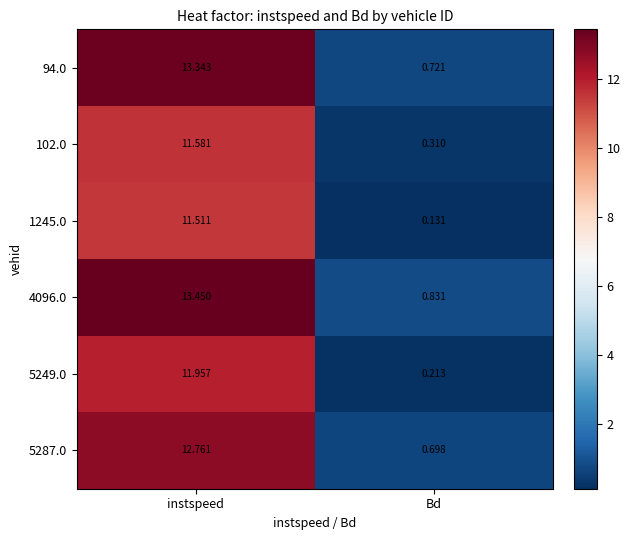

Which series has the largest total across all categories?

4096.0